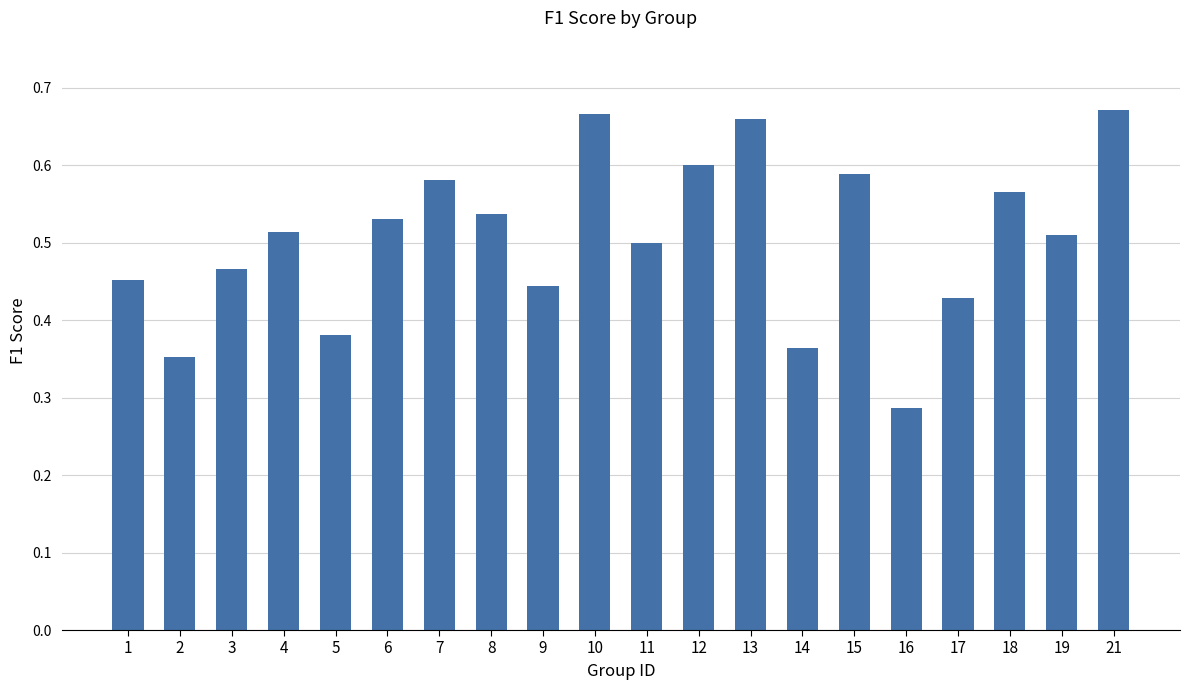

What is the sum of the values at 2 and 7?

0.9